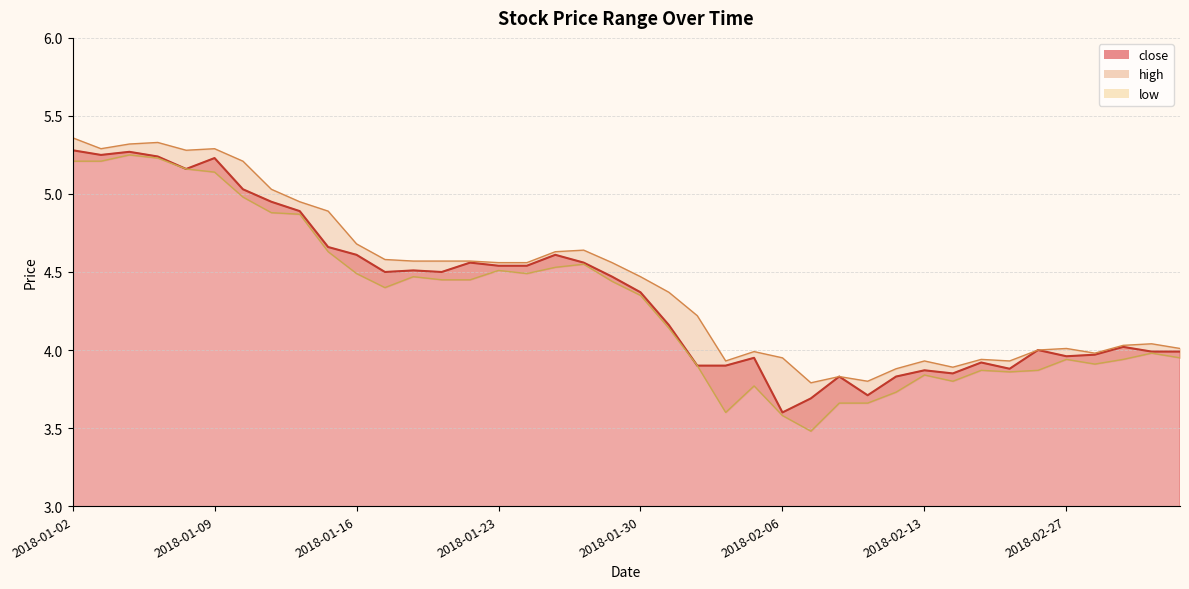

What is the label of the 34th point from the left?

2018-02-23